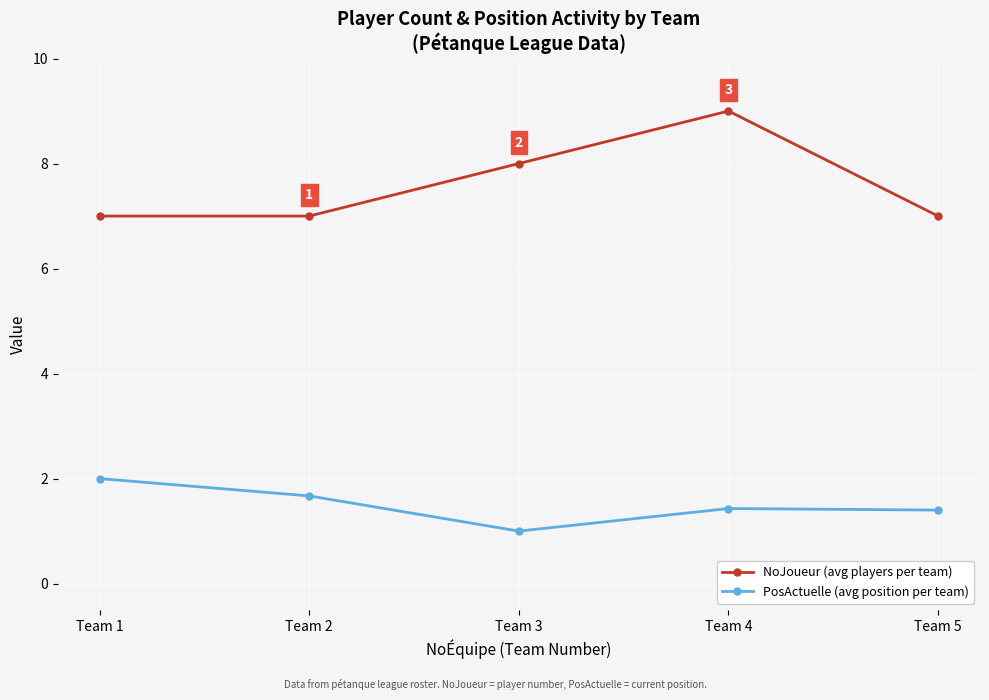

At which label does PosActuelle (avg position per team) reach its peak?

Team 1